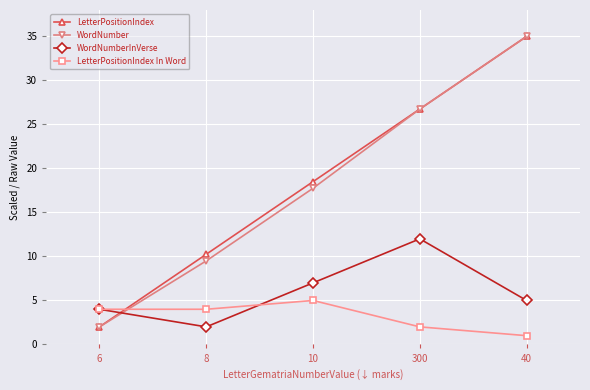

What is the difference between the second highest and second lowest values in the LetterPositionIndex series?

16.5